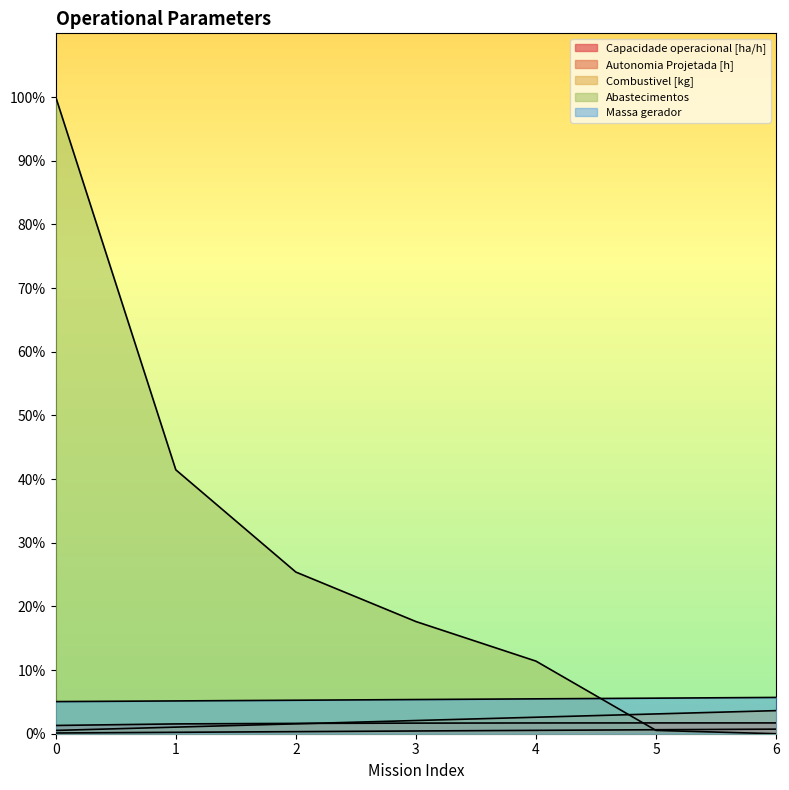

Reading right to left, list all the values displayed in this chart.

Capacidade operacional [ha/h]: 6=1.7	5=1.7	4=1.7	3=1.7	2=1.6	1=1.5	0=1.3
Autonomia Projetada [h]: 6=0.7	5=0.6	4=0.5	3=0.4	2=0.3	1=0.2	0=0.1
Combustivel [kg]: 6=3.6	5=3.1	4=2.6	3=2.1	2=1.6	1=1.0	0=0.5
Abastecimentos: 6=0.0	5=0.5	4=11.4	3=17.6	2=25.4	1=41.5	0=100.0
Massa gerador: 6=5.7	5=5.6	4=5.5	3=5.4	2=5.3	1=5.2	0=5.0